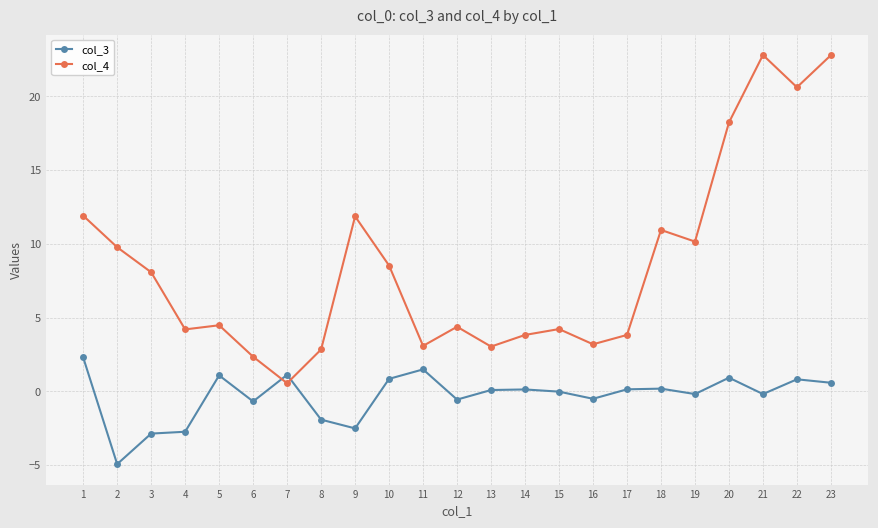

The value of col_3 at 20 is 0.9. True or false?

True